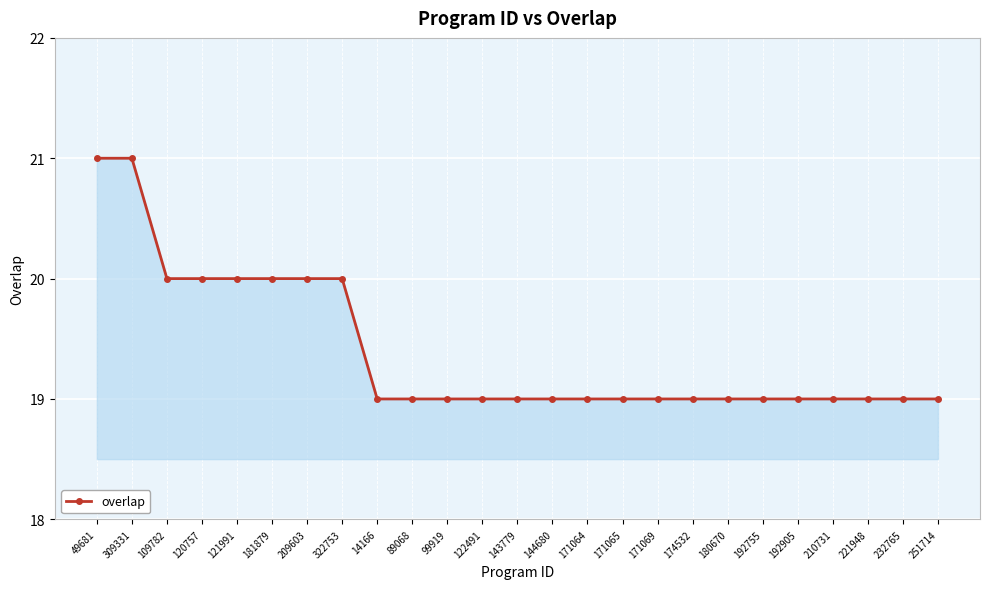

Reading left to right, what are all the values shown in this chart?

49681=21	309331=21	109782=20	120757=20	121991=20	181879=20	209603=20	322753=20	14166=19	89068=19	99919=19	122491=19	143779=19	144680=19	171064=19	171065=19	171069=19	174532=19	180670=19	192755=19	192905=19	210731=19	221948=19	232765=19	251714=19